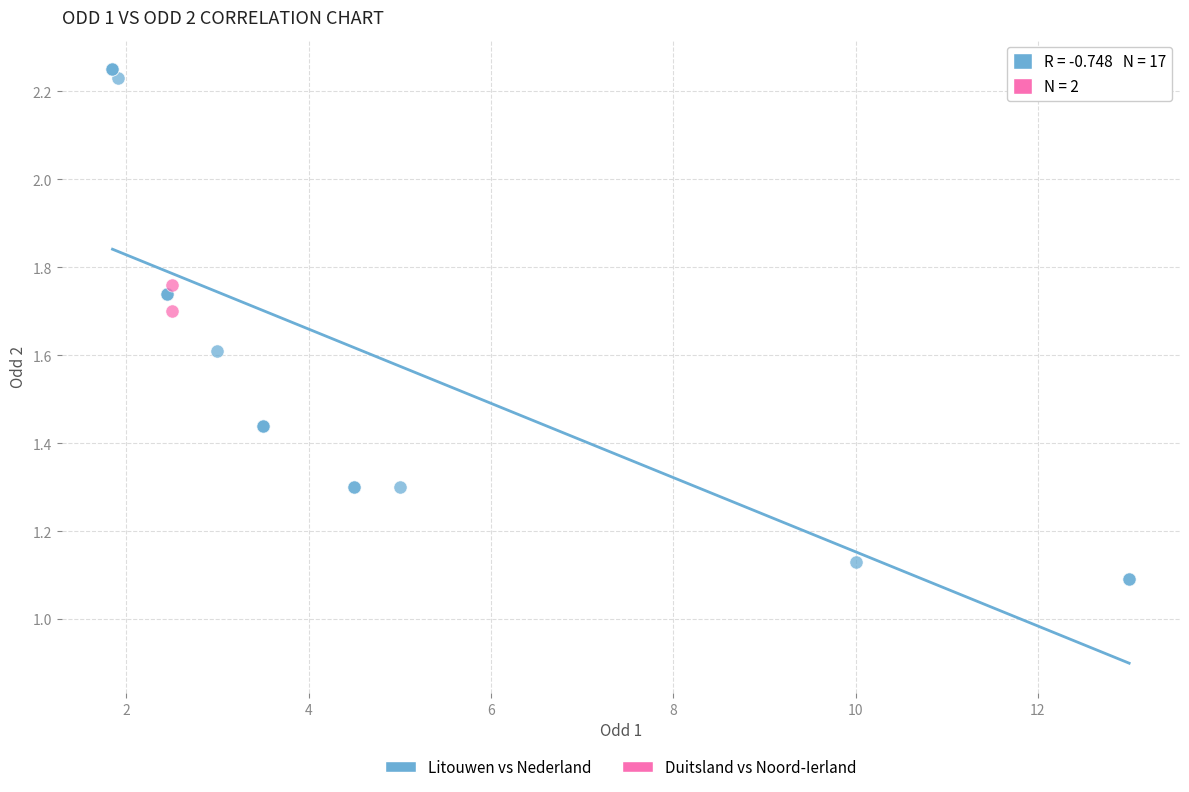

What are all the series names shown in the legend?

Litouwen vs Nederland, Duitsland vs Noord-Ierland